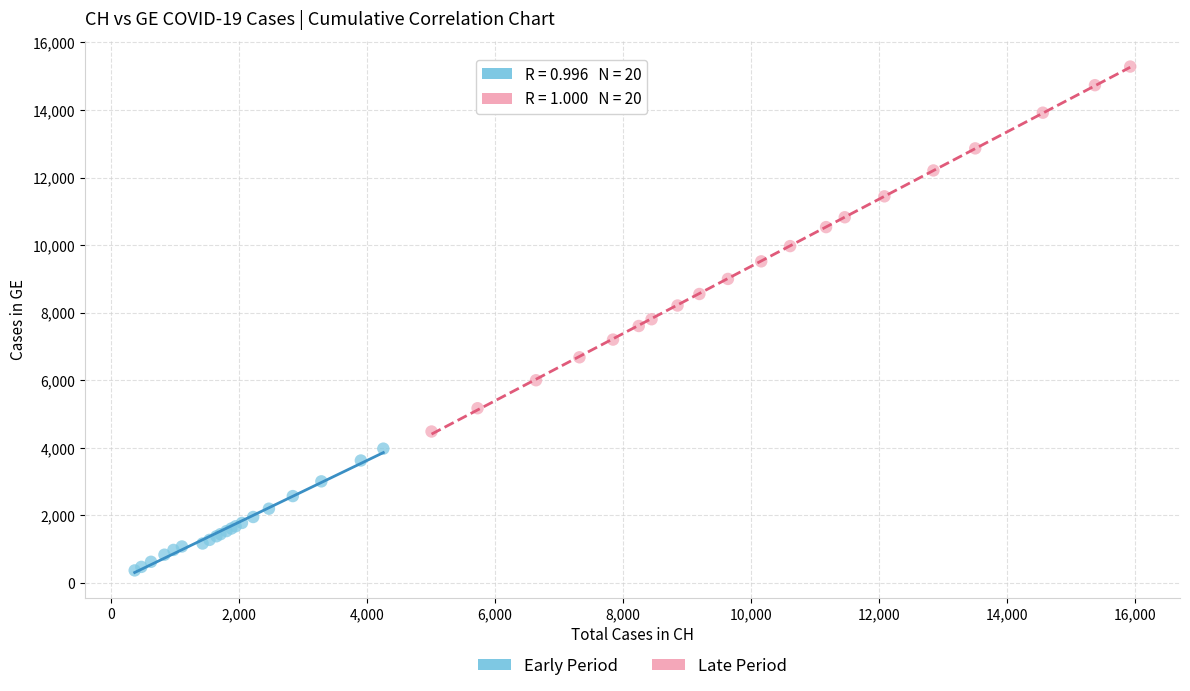

What are all the series names shown in the legend?

Early Period, Late Period